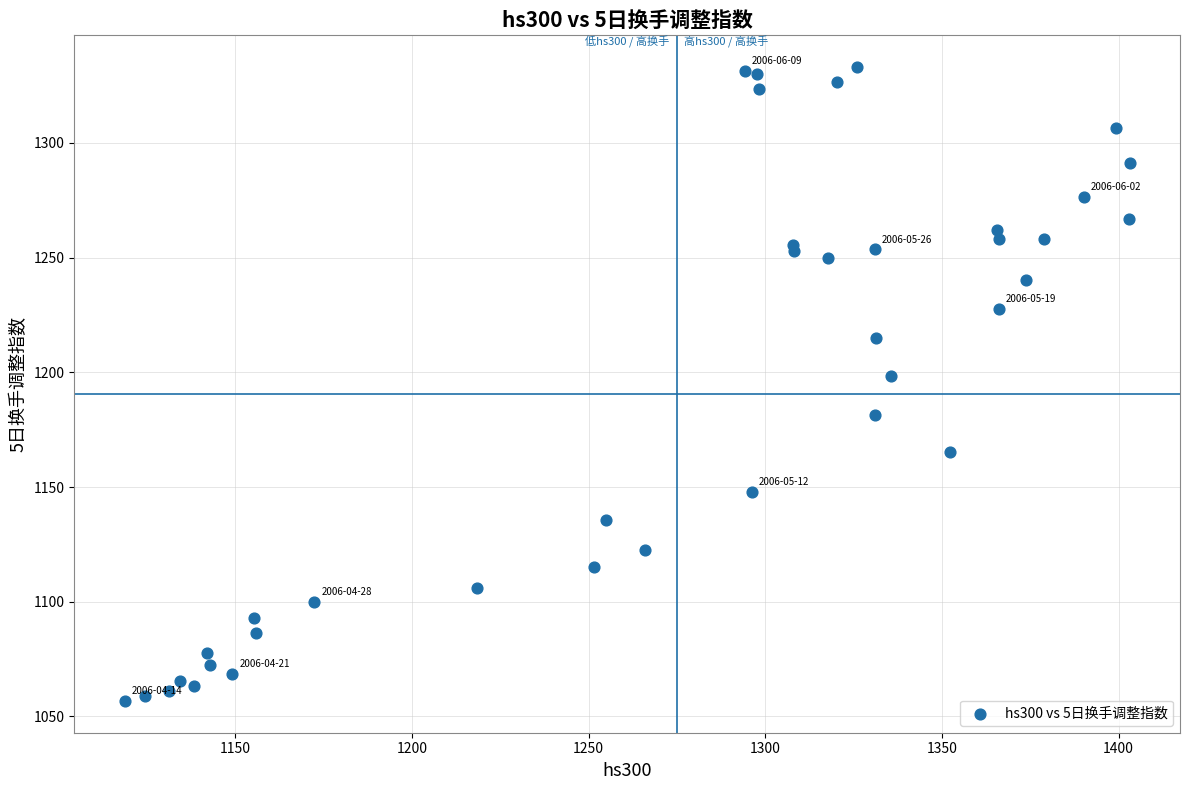

What Y value in the scatter plot is closest to 1194?

1198.2